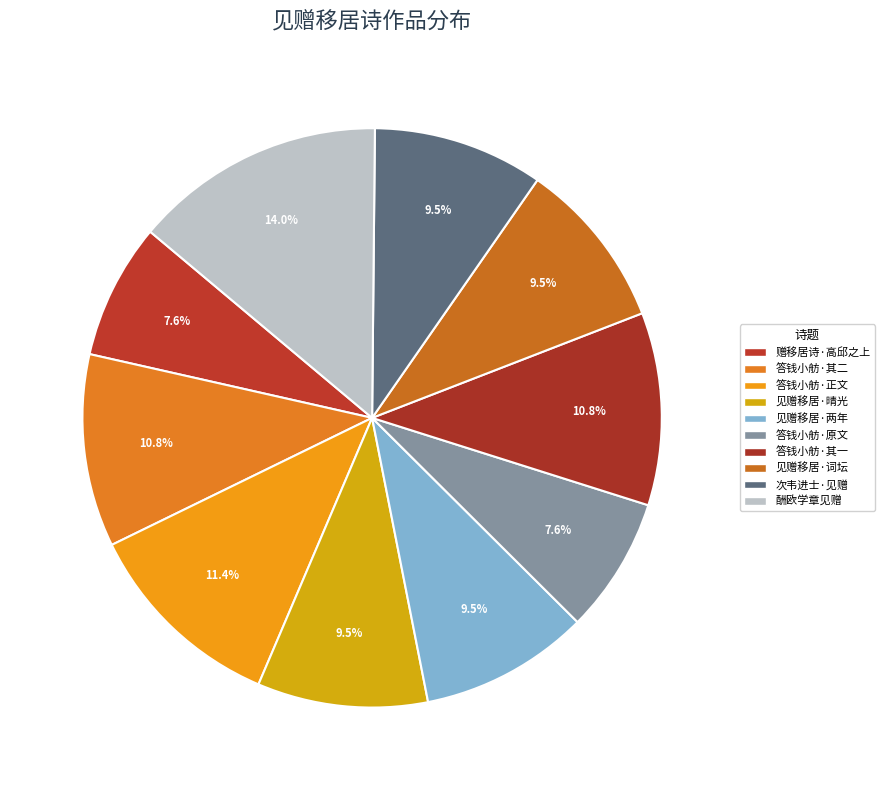

Count the number of slices in the pie.

10